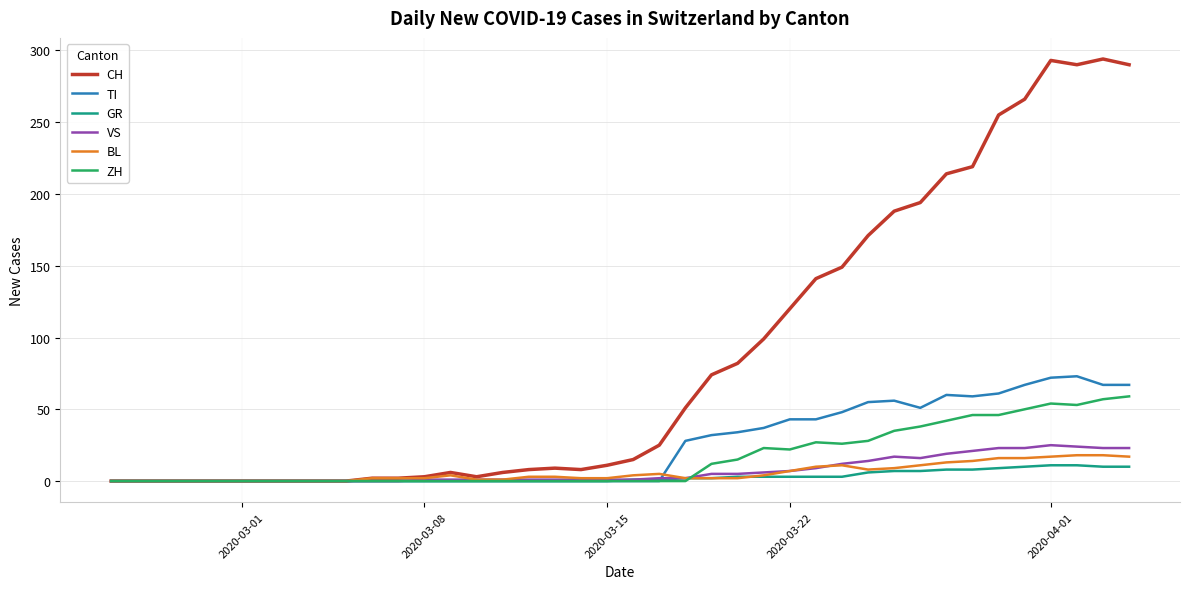

Which series has the widest spread of values?

CH